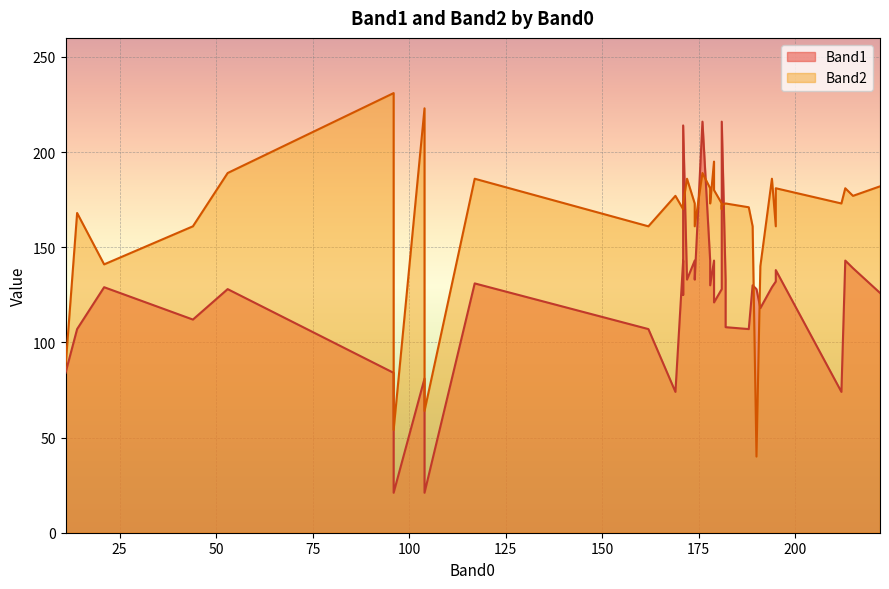

How many intersections are there between Band2 and Band1?

8